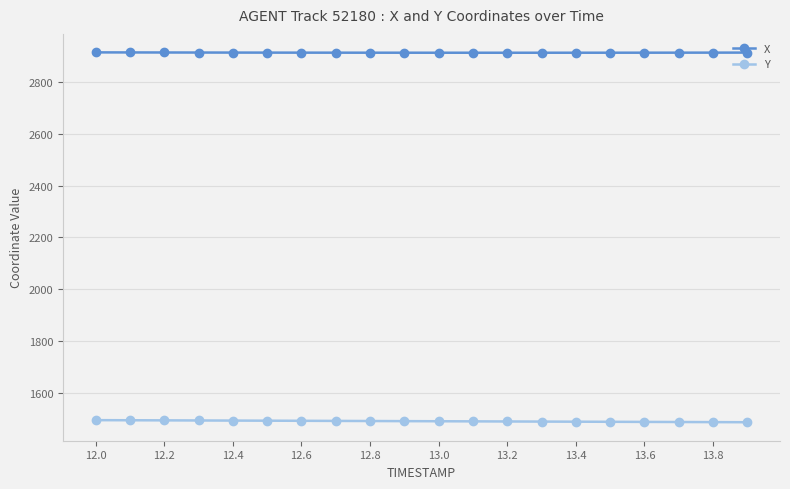

What is the maximum value shown in the chart?

2915.4